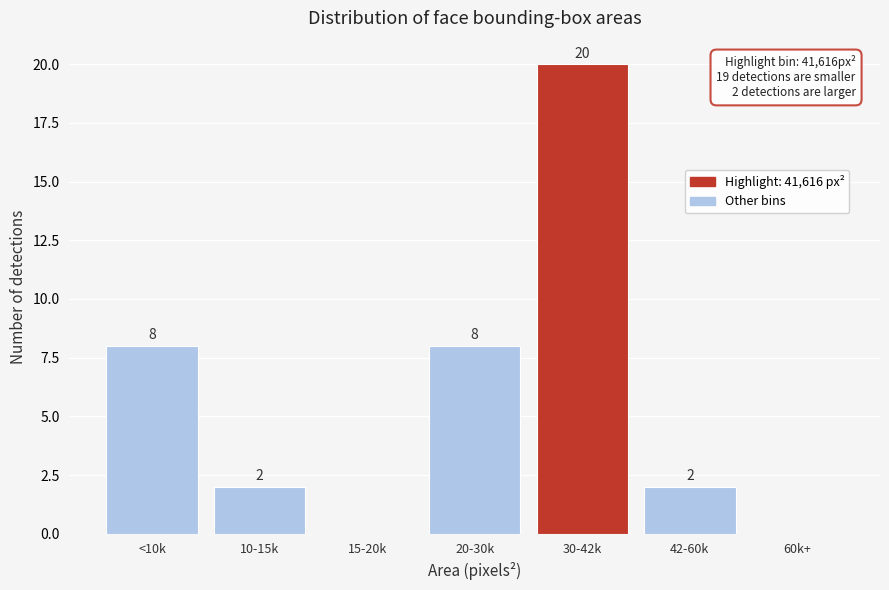

Reading left to right, what are all the values shown in this chart?

<10k=8	10-15k=2	15-20k=0	20-30k=8	30-42k=20	42-60k=2	60k+=0